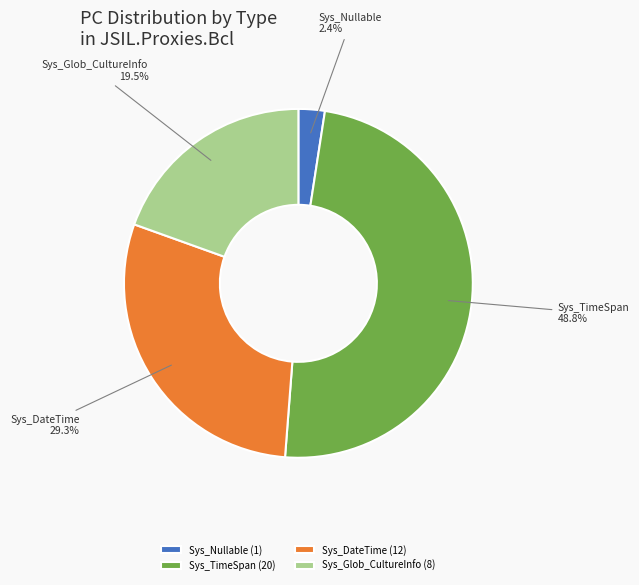

Which slice is the smallest?

Sys_Nullable (1)